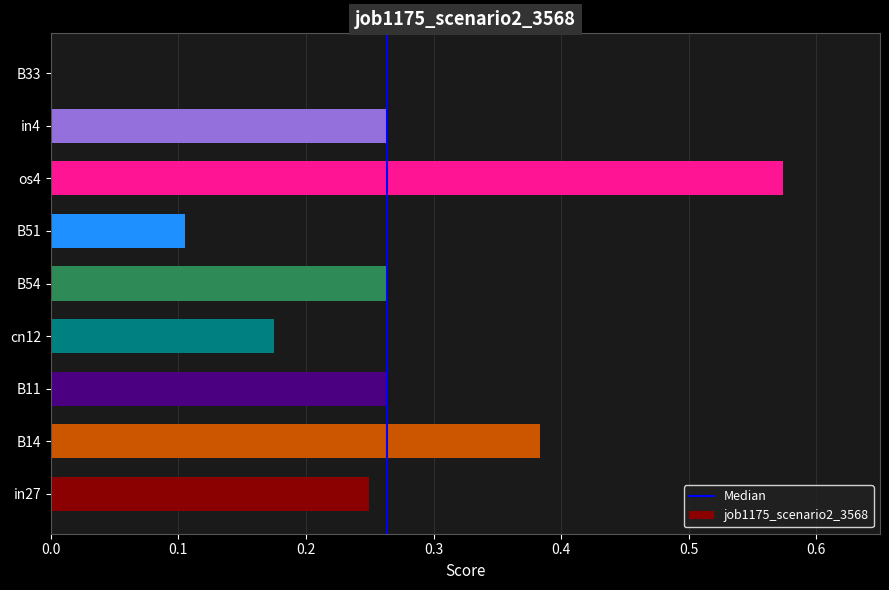

At which category does the chart reach its peak across all series?

os4